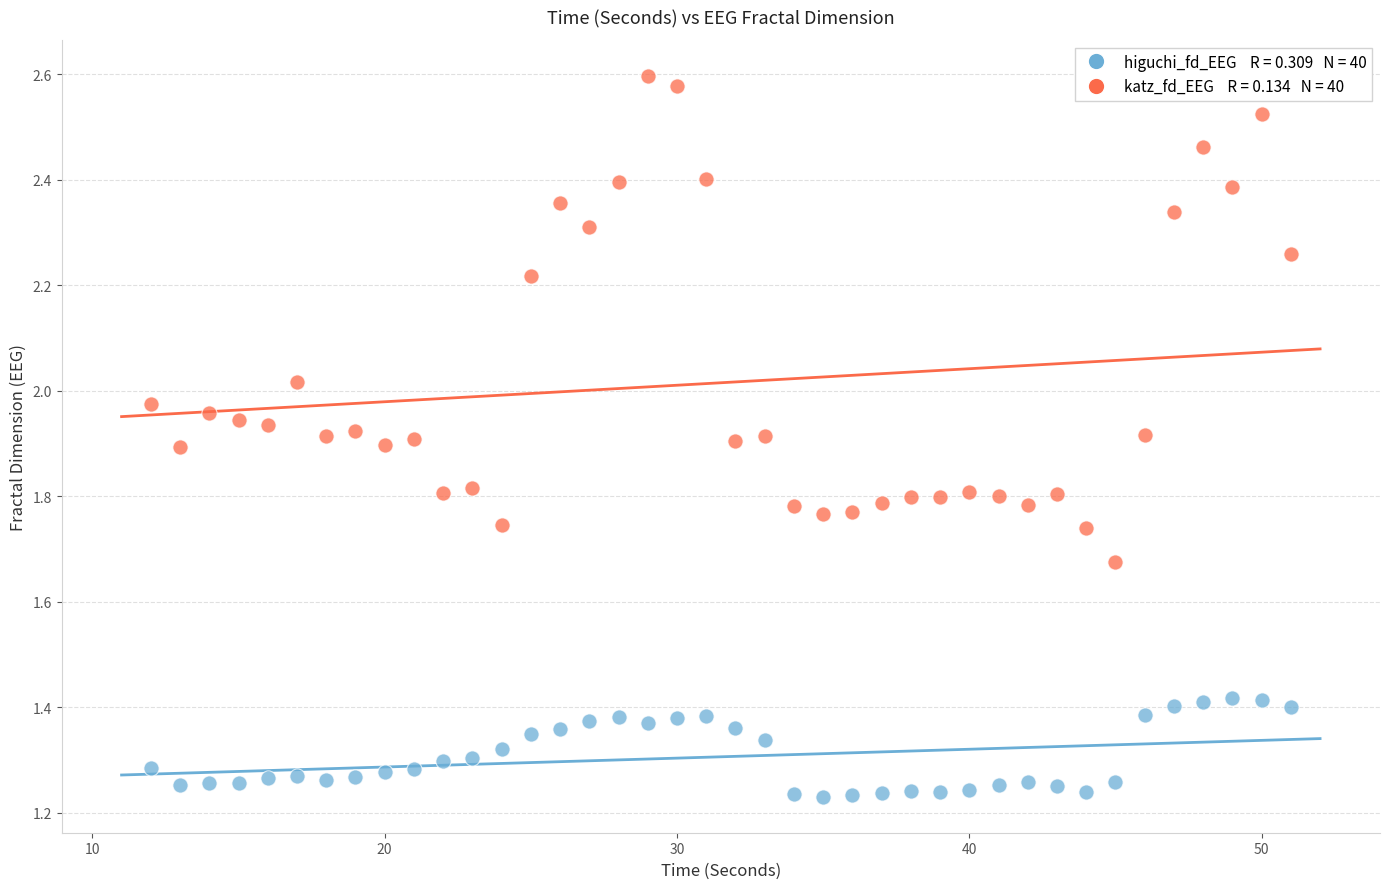

Across all data points, what is the range of X values (max minus min)?

39.0